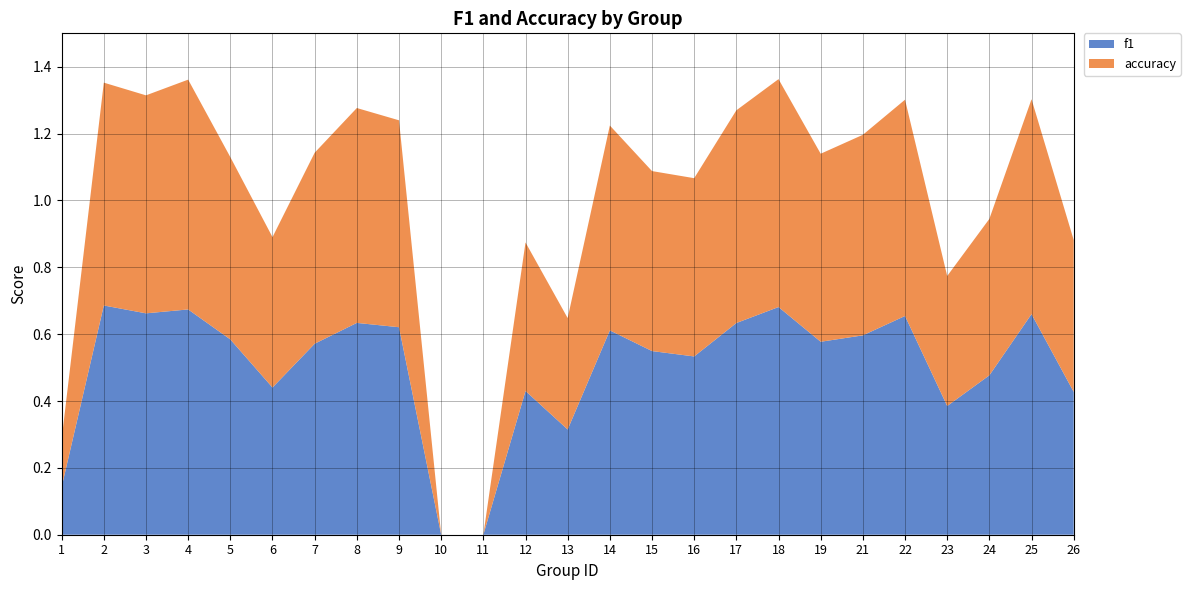

Reading left to right, what are all the values shown in this chart?

f1: 0.1	0.7	0.7	0.7	0.6	0.4	0.6	0.6	0.6	0.0	0.0	0.4	0.3	0.6	0.5	0.5	0.6	0.7	0.6	0.6	0.7	0.4	0.5	0.7	0.4
accuracy: 0.1	0.7	0.7	0.7	0.5	0.5	0.6	0.6	0.6	0.0	0.0	0.4	0.3	0.6	0.5	0.5	0.6	0.7	0.6	0.6	0.6	0.4	0.5	0.6	0.5